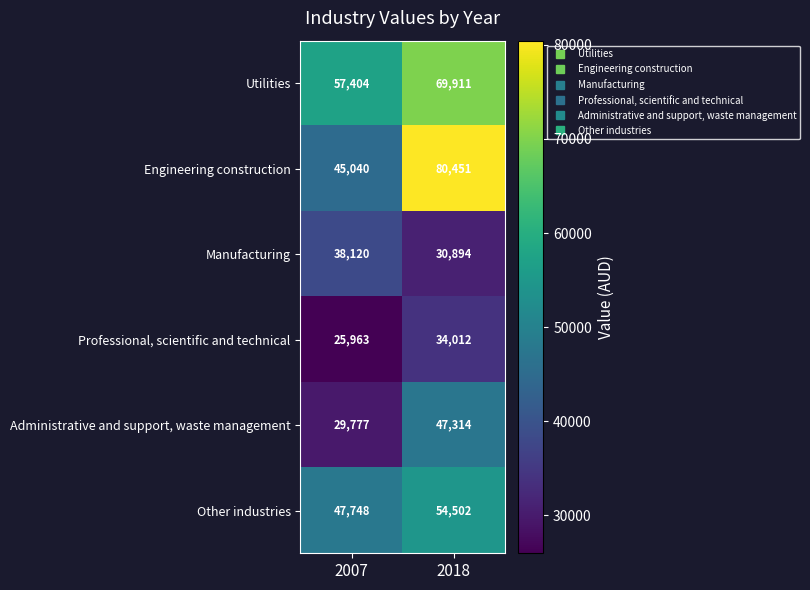

Where is Utilities nearest to the value 63657?

2007